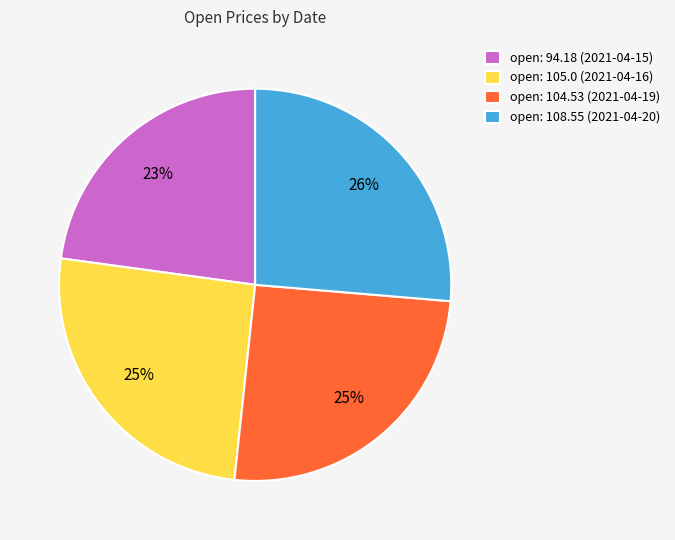

Count the number of slices in the pie.

4